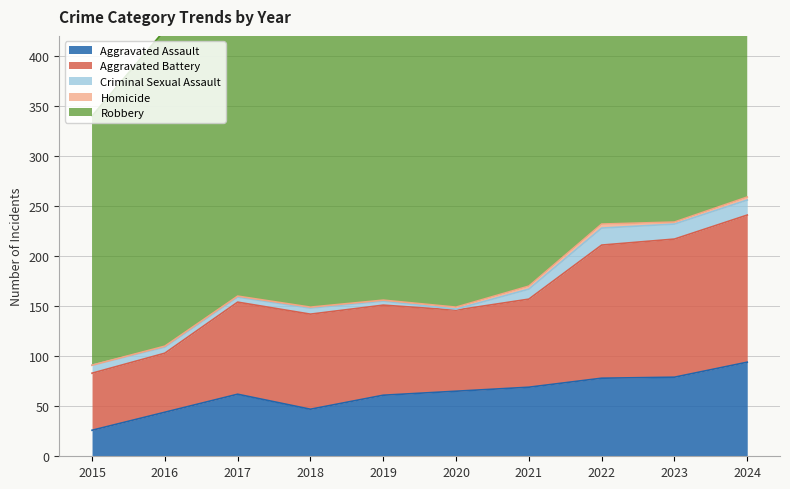

What is the difference between the maximum and minimum values in the Aggravated Battery series?

90